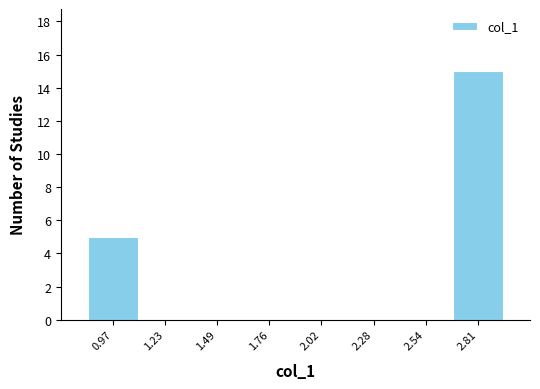

Reading left to right, transcribe this chart: for each bar, give the range it covers on the x-axis and its height. Neither the bar edges nor the heights are printed on the chart, so give them approximately, as read against the axes.

0.85 to 1.10: 5
1.10 to 1.35: 0
1.35 to 1.60: 0
1.60 to 1.90: 0
1.90 to 2.15: 0
2.15 to 2.40: 0
2.40 to 2.65: 0
2.65 to 2.95: 15